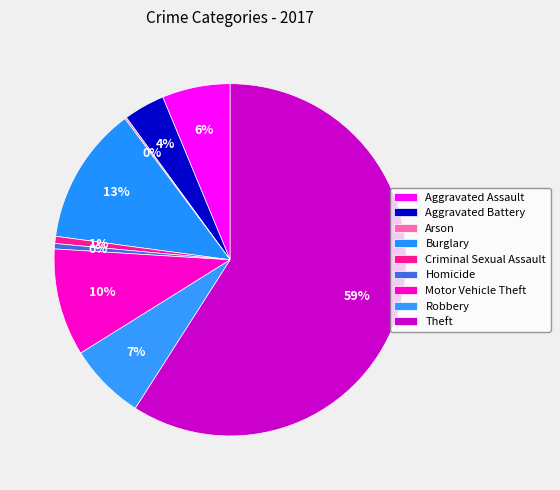

How many slices are in this pie chart?

9